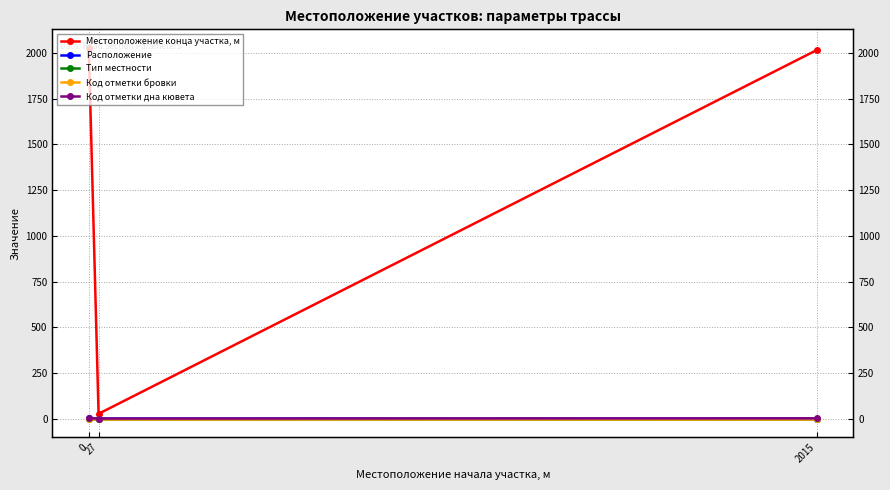

How many lines are shown in the chart?

5